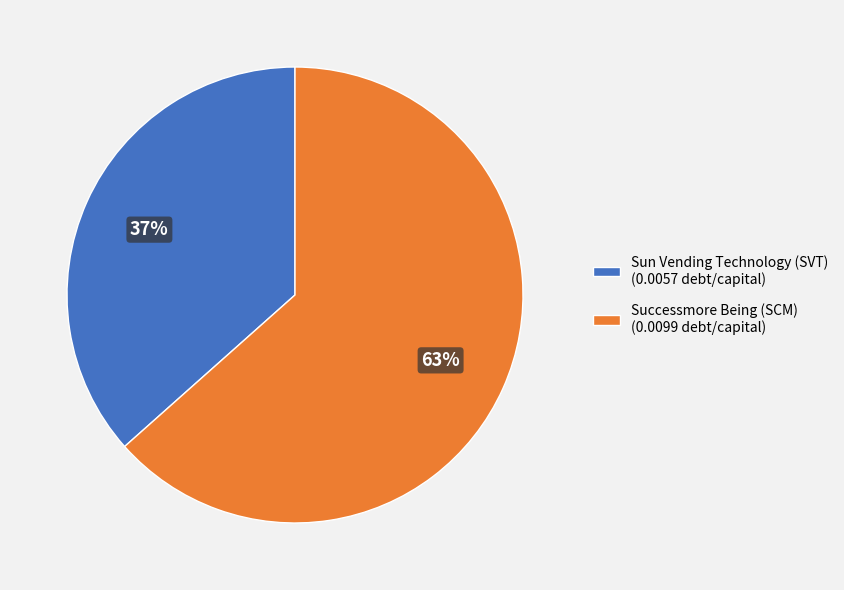

To the nearest percent, what is the average slice percentage?

50%